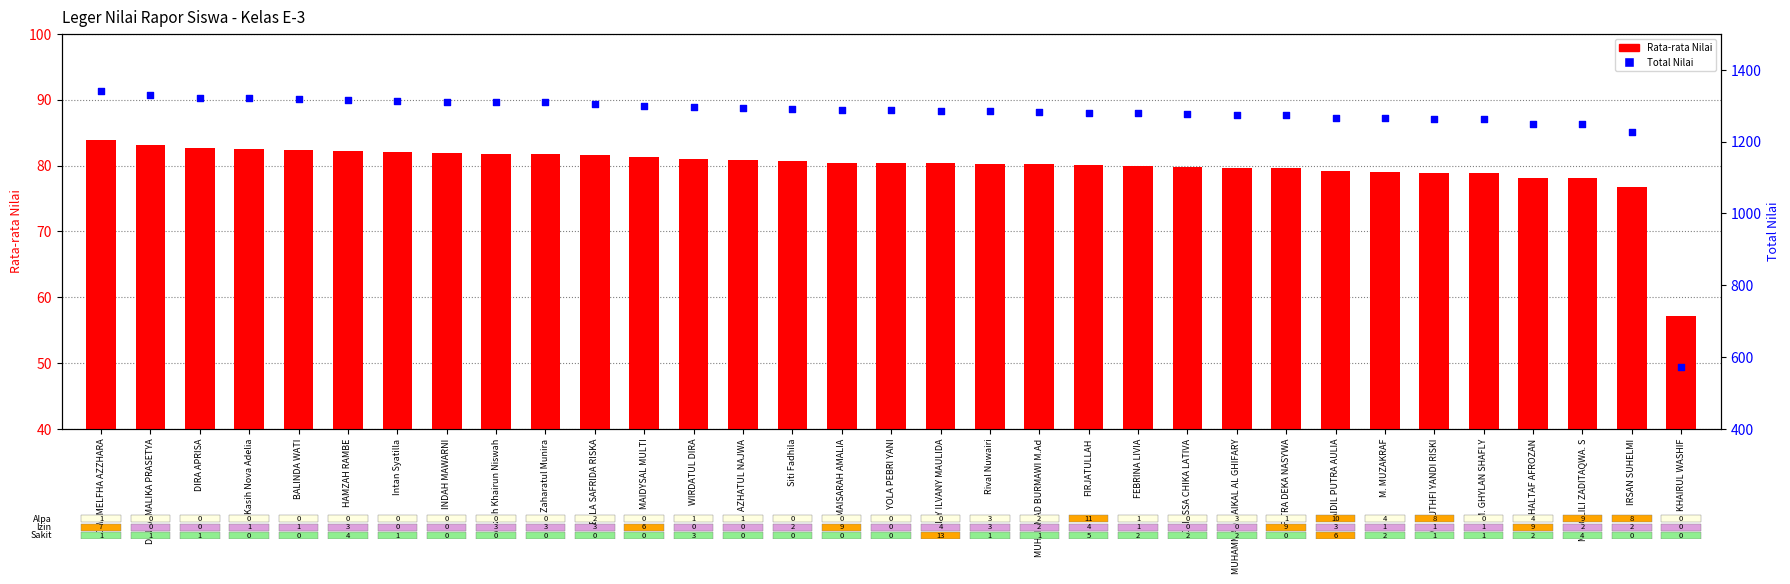

Which series has the largest total across all categories?

Total Nilai